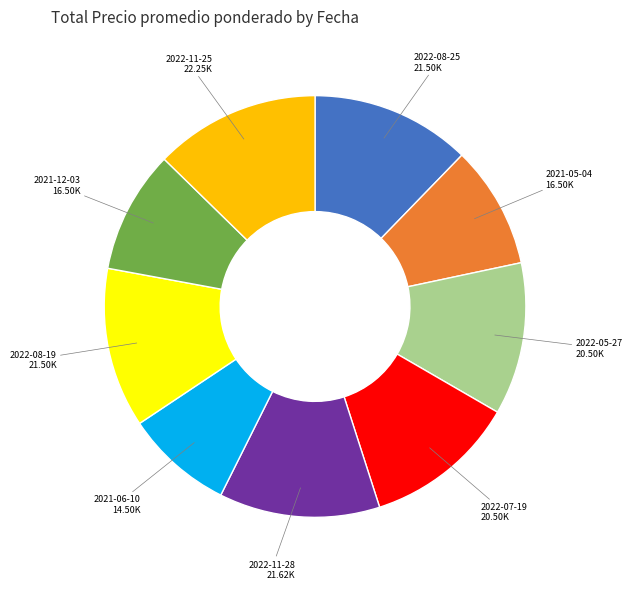

Is it true that 2021-12-03 is 9% of the pie?

True